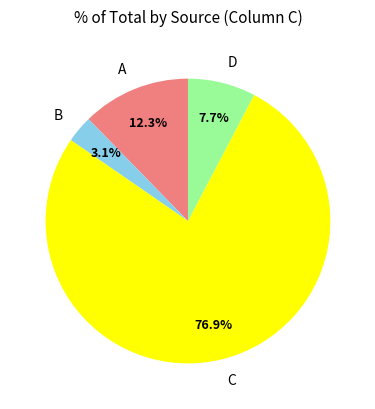

What percentage is the D slice, to the nearest percent?

8%